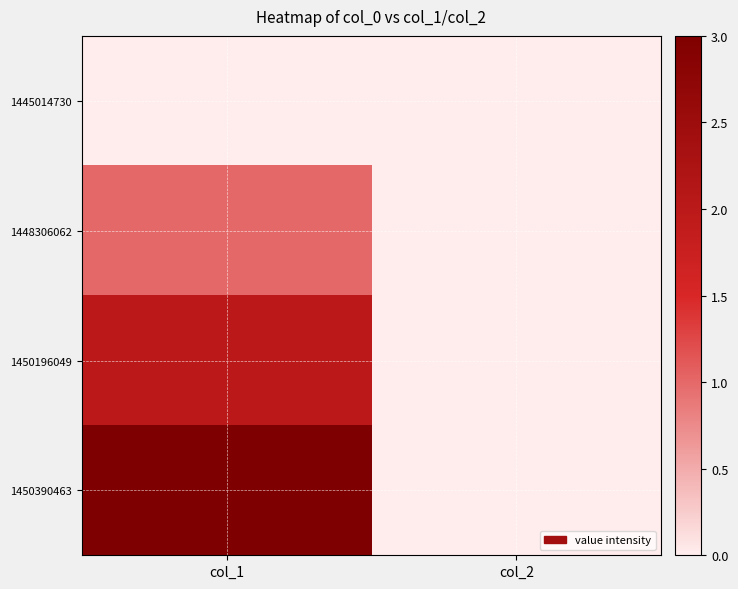

Reading left to right, what are all the values shown in this chart?

1445014730: col_1=0	col_2=0
1448306062: col_1=1	col_2=0
1450196049: col_1=2	col_2=0
1450390463: col_1=3	col_2=0